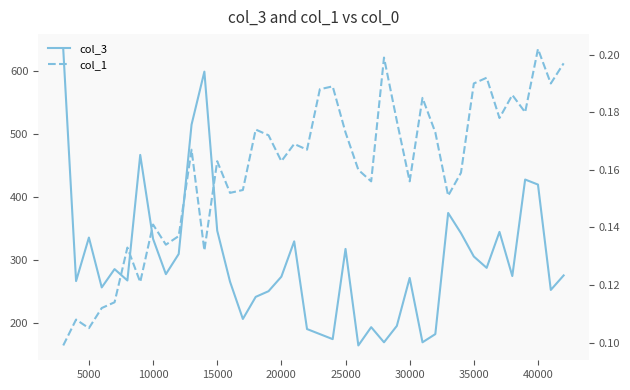

Count the number of categories in the chart.

40